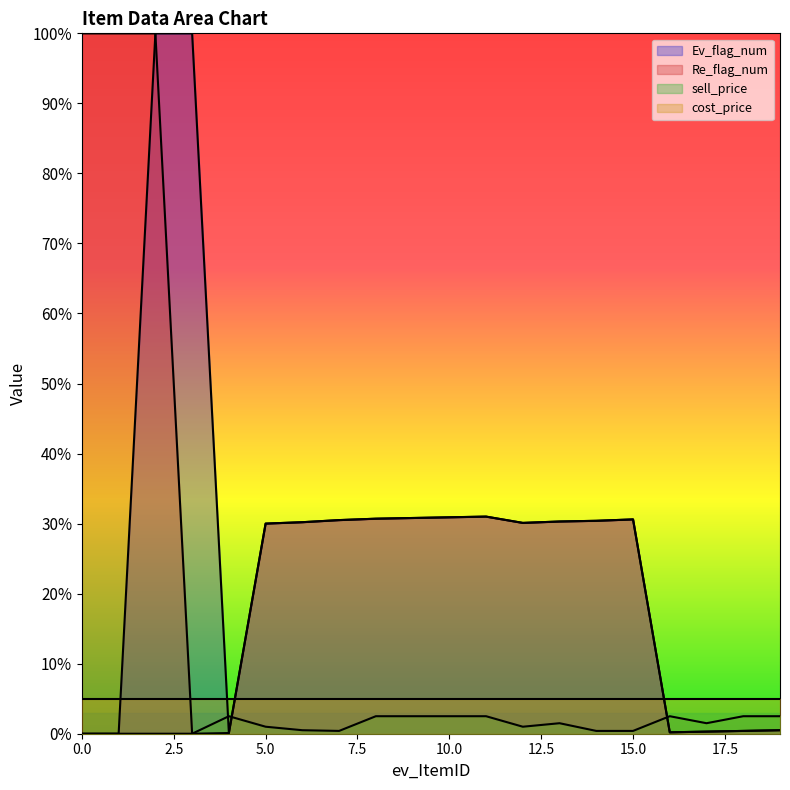

Does the chart display data point markers on the line(s)?

No